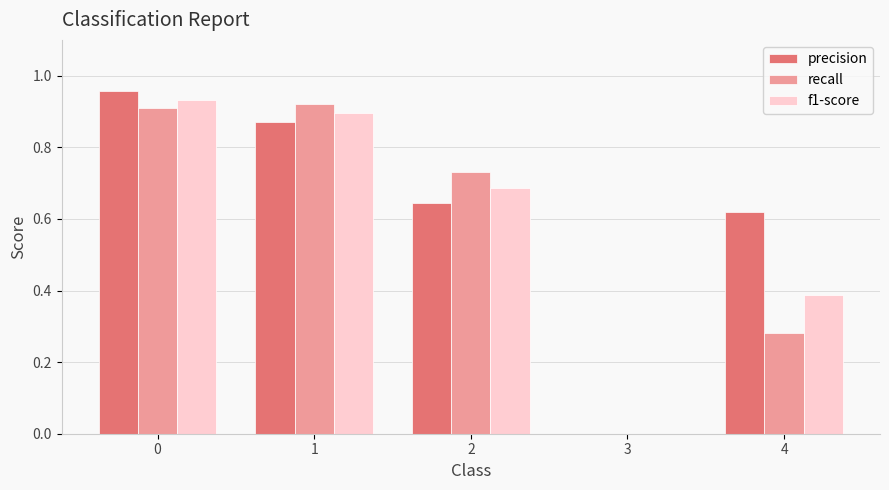

What is the sum of all precision values?

3.1